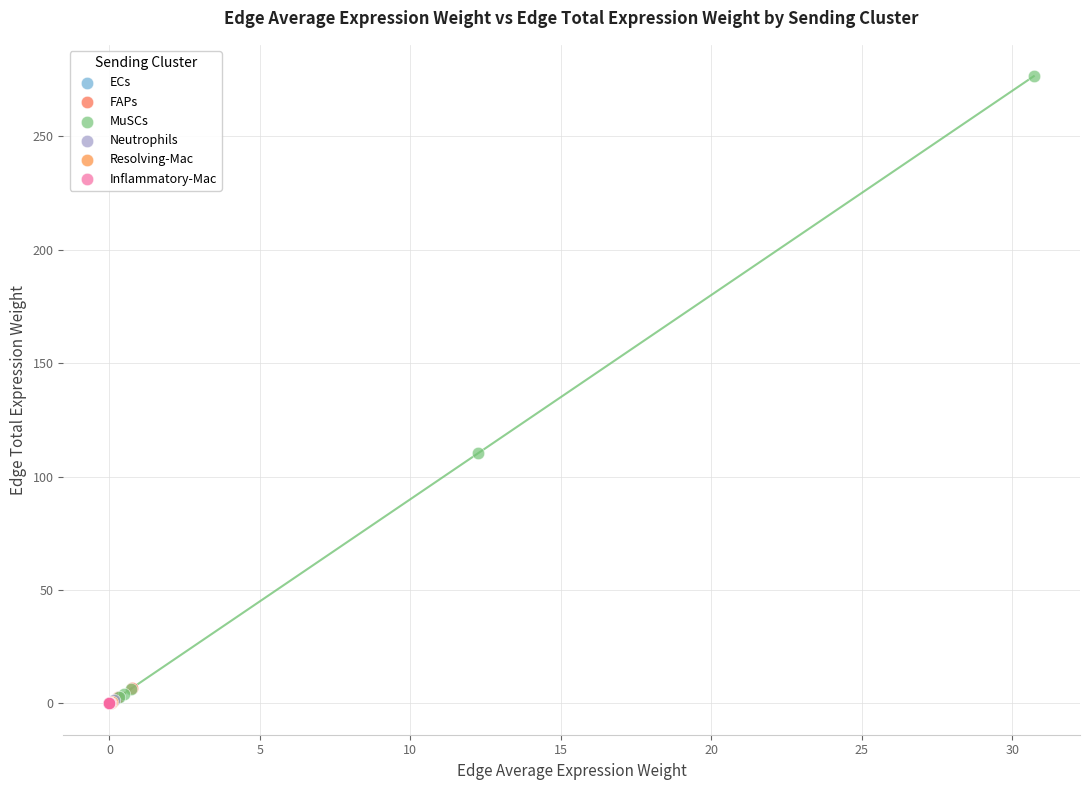

What are all the series names shown in the legend?

ECs, FAPs, MuSCs, Neutrophils, Resolving-Mac, Inflammatory-Mac